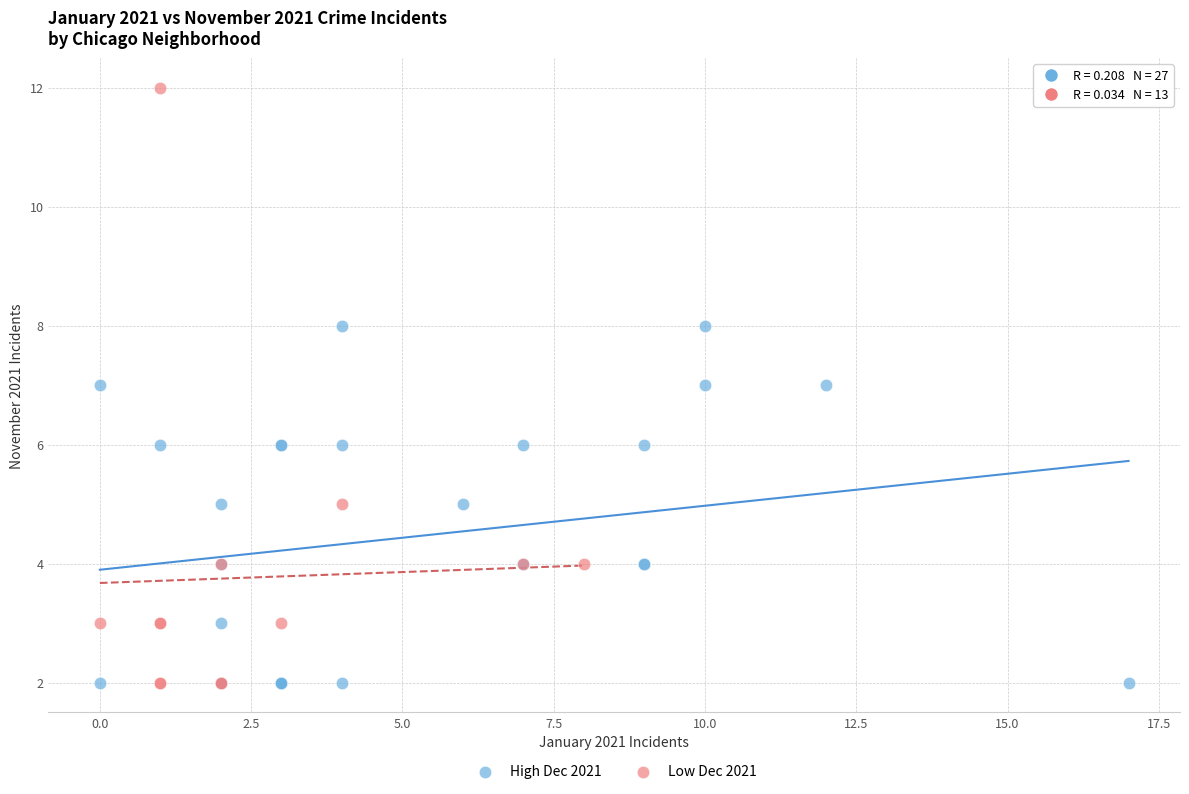

Which series reaches the maximum Y coordinate?

Low Dec 2021